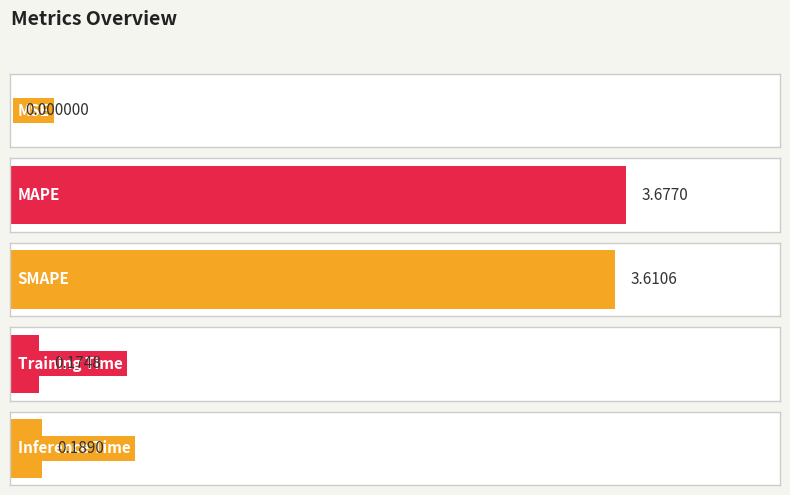

What is the label of the 3rd bar from the left?

SMAPE